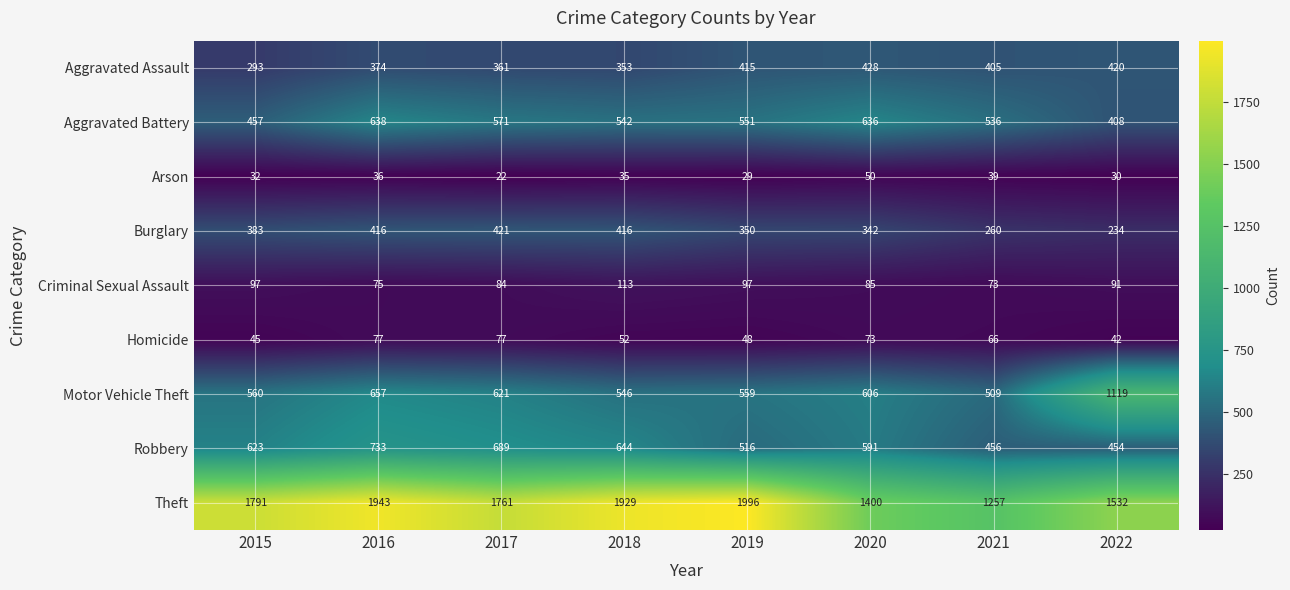

What is the greatest value displayed?

1996